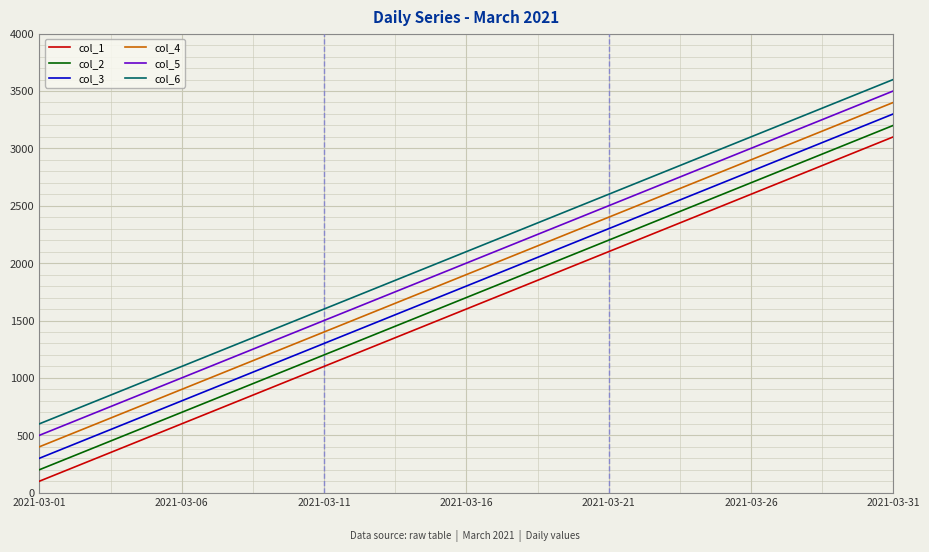

What is the minimum value shown in the chart?

100